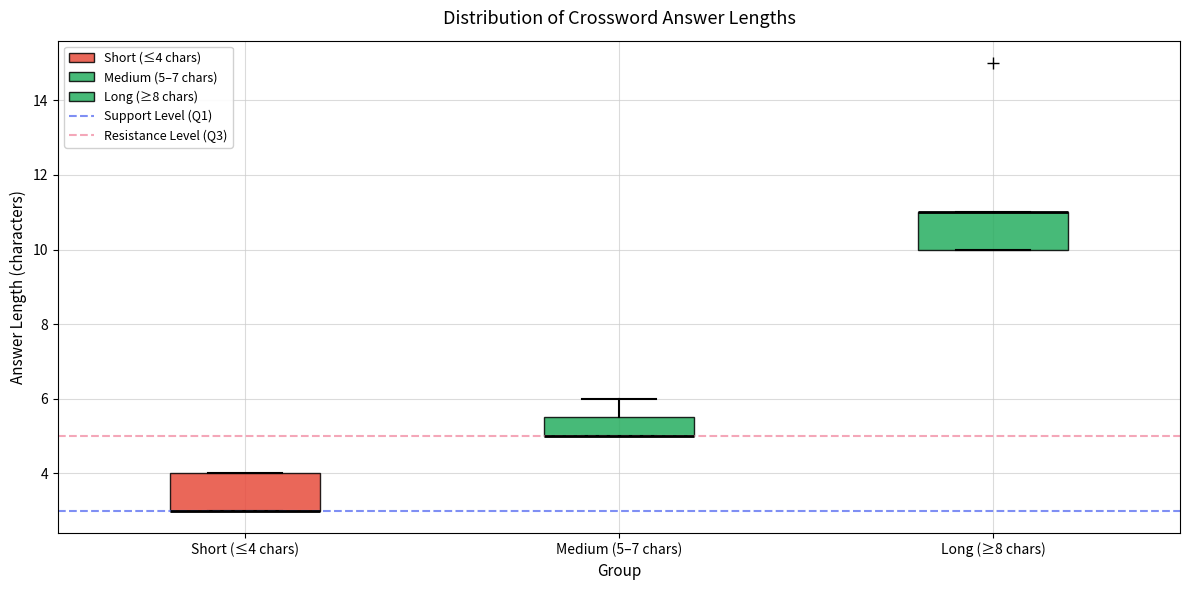

Reading left to right, transcribe this box plot: for each box, give where its median line is, the range the box spans, and where its two whiskers end, as read against the y-axis. The values are not printed on the chart, so give them approximately, as read against the axis.

Short (≤4 chars): median 3.0 (drawn on the box's lower edge), box 3.0 to 4.0, whiskers 3.0 to 4.0
Medium (5–7 chars): median 5.0 (drawn on the box's lower edge), box 5.0 to 5.6, whiskers 5.0 to 6.0
Long (≥8 chars): median 11.0 (drawn on the box's upper edge), box 10.0 to 11.0, whiskers 10.0 to 11.0